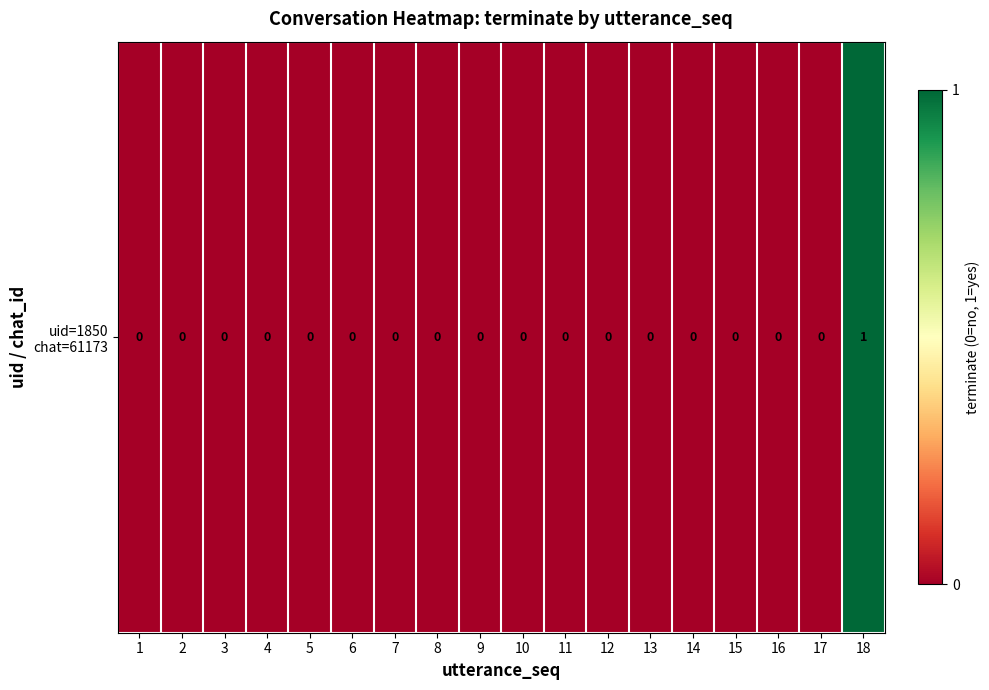

List the labels in order of value, smallest first.

1, 2, 3, 4, 5, 6, 7, 8, 9, 10, 11, 12, 13, 14, 15, 16, 17, 18